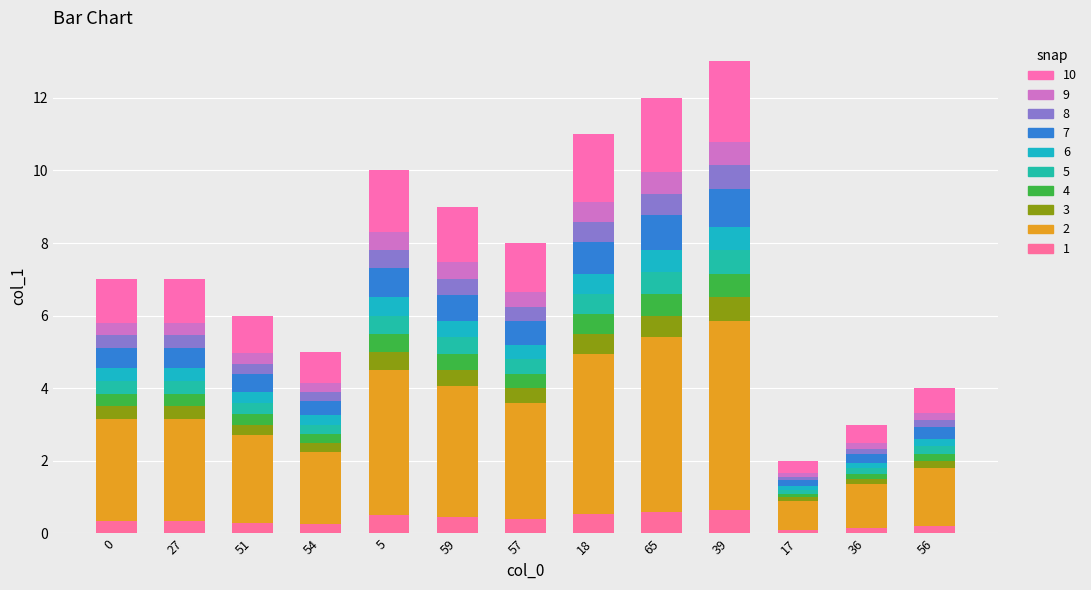

What is the label of the 11th bar from the right?

51